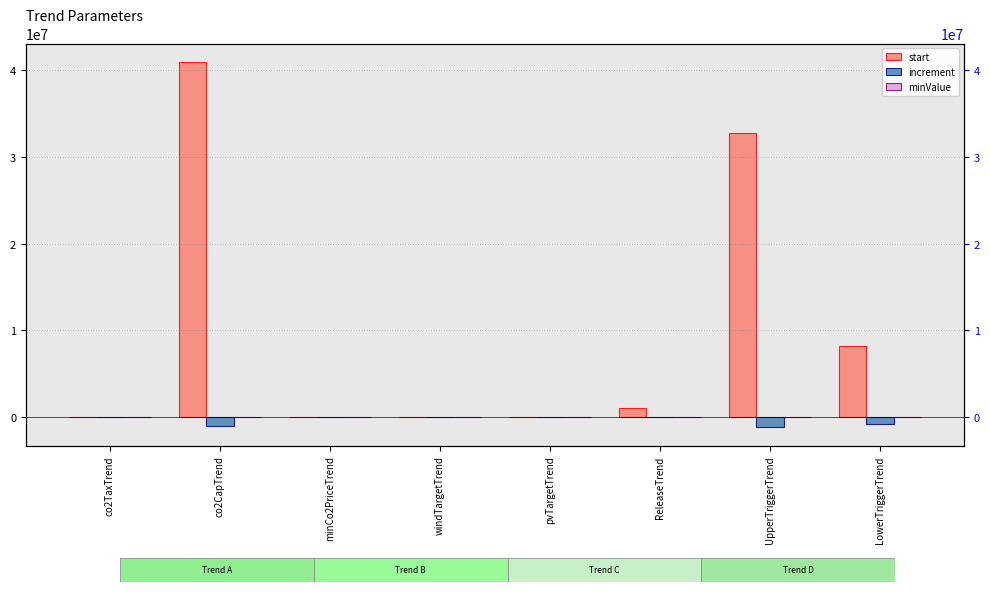

At which category does the chart reach its minimum across all series?

UpperTriggerTrend